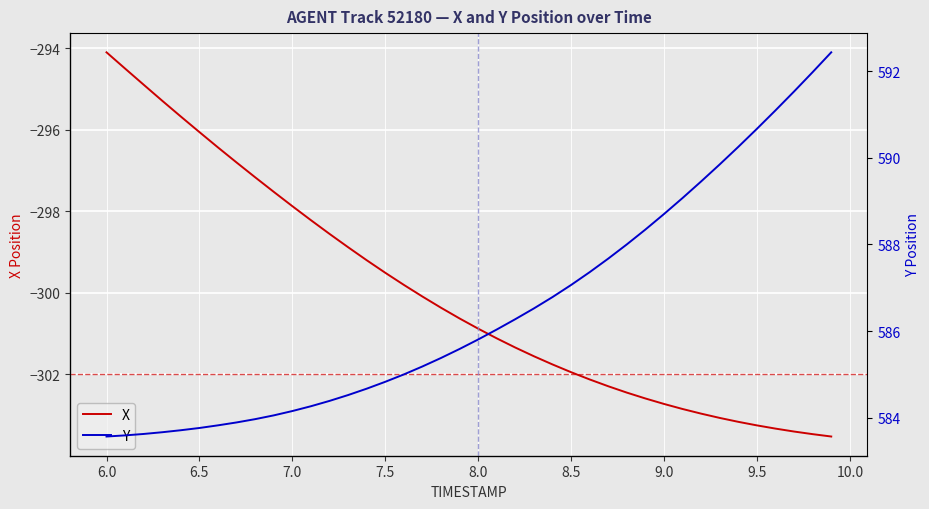

The X series shows -488.1 at 8.0. True or false?

False